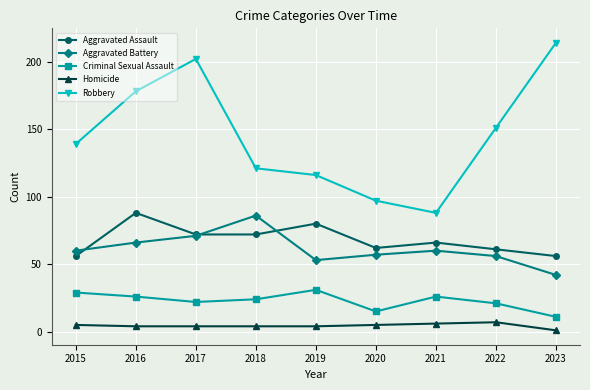

At how many categories does at least one series exceed 199?

2